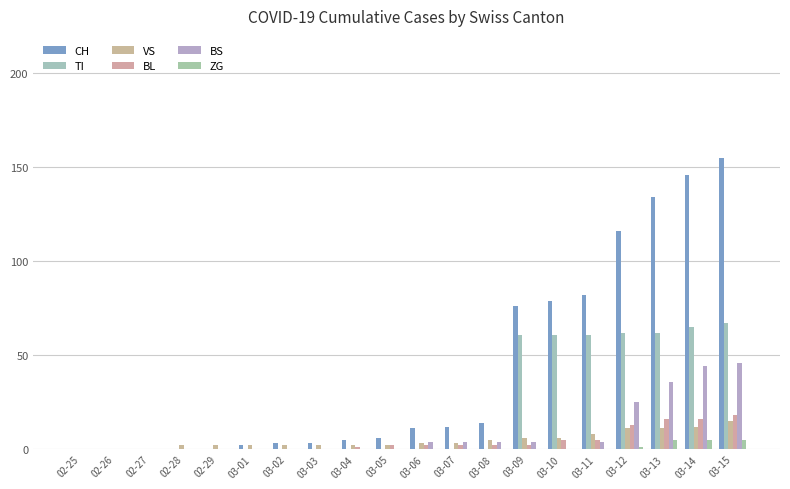

Which series has the widest spread of values?

CH